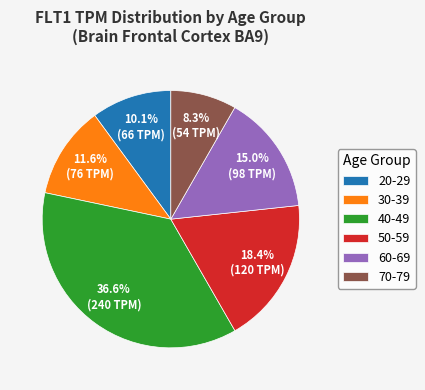

Rank the categories by value from lowest to highest.

70-79, 20-29, 30-39, 60-69, 50-59, 40-49